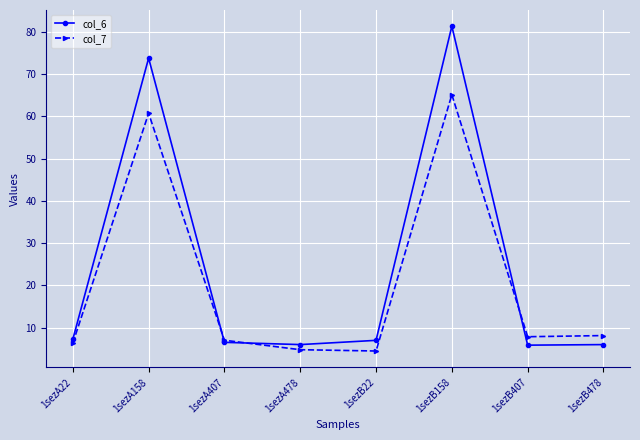

Which category has the highest value across all series?

1sezB158